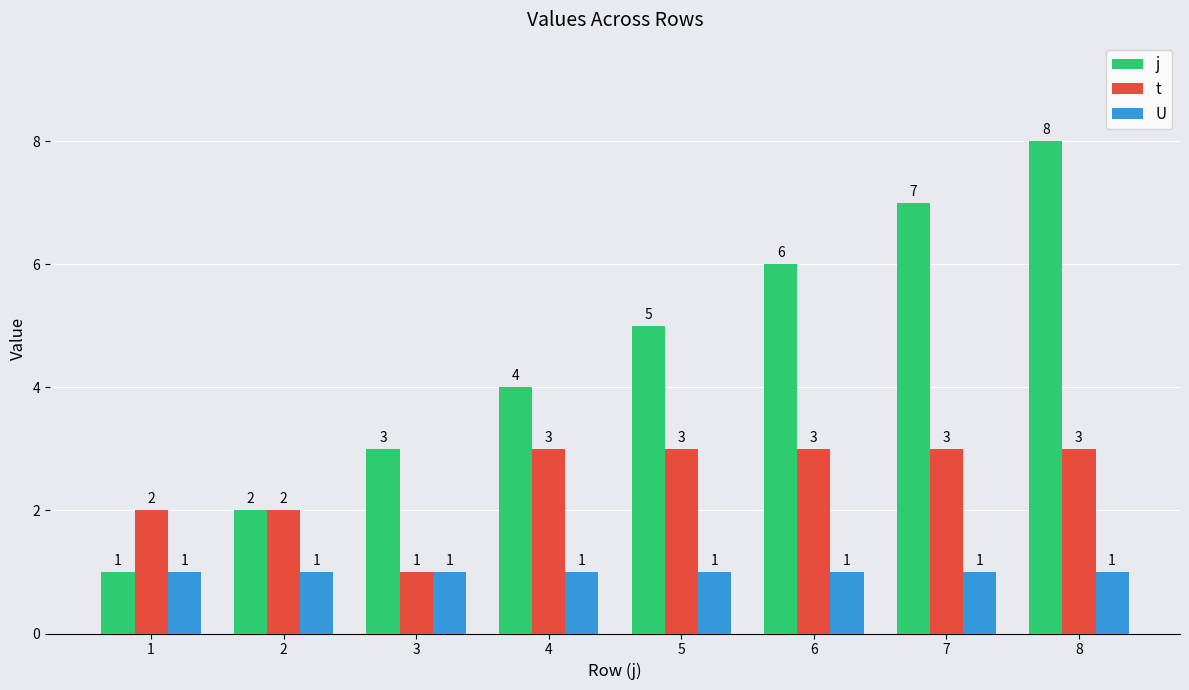

Where is j nearest to the value 4?

4